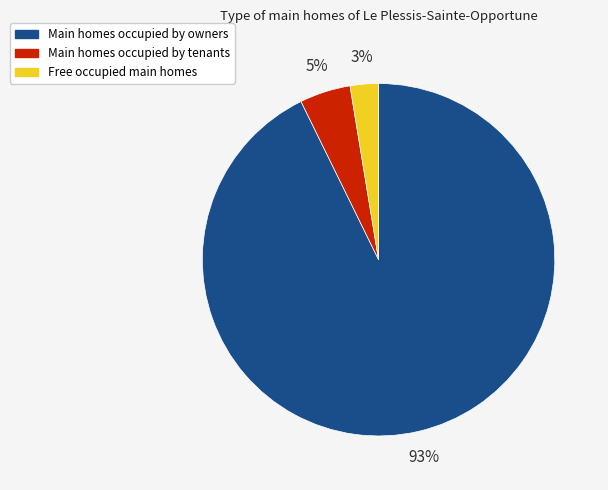

Is there a majority slice in this chart?

Yes